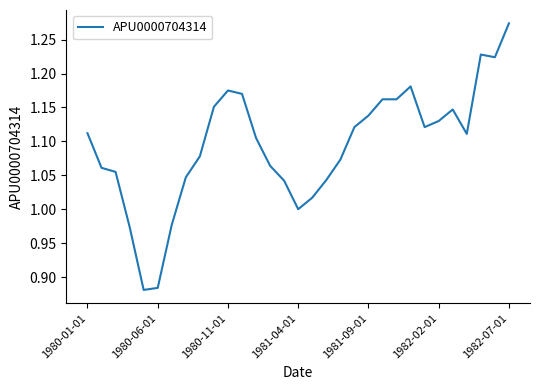

What is the difference between the maximum and minimum values?

0.4